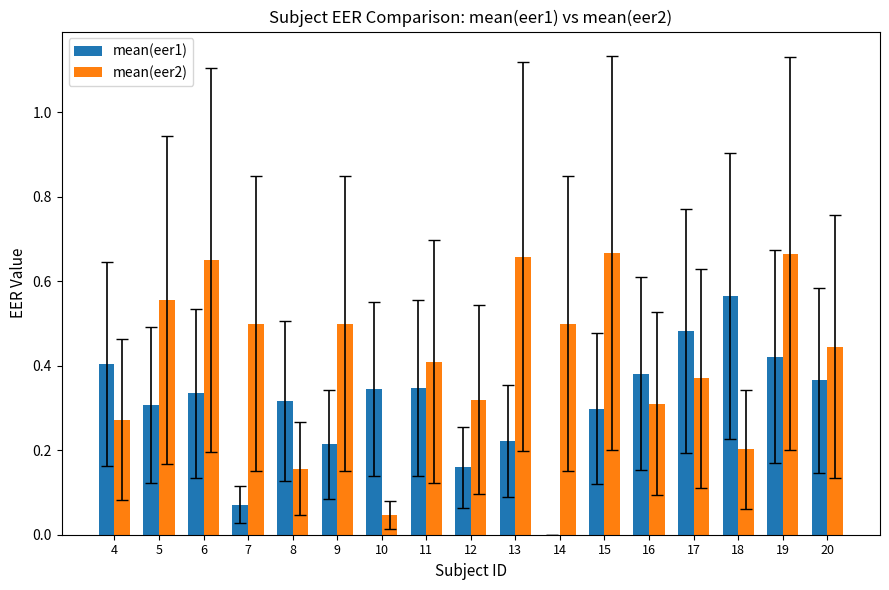

Is it true that mean(eer2) equals 1.0 at 6?

False